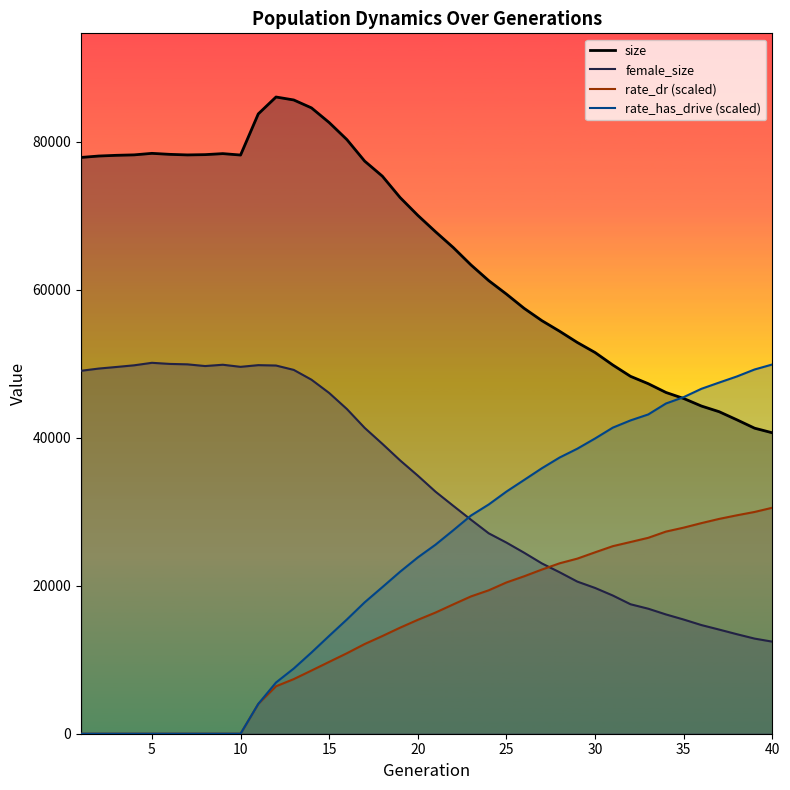

The rate_dr series shows -17886.1 at 8. True or false?

False